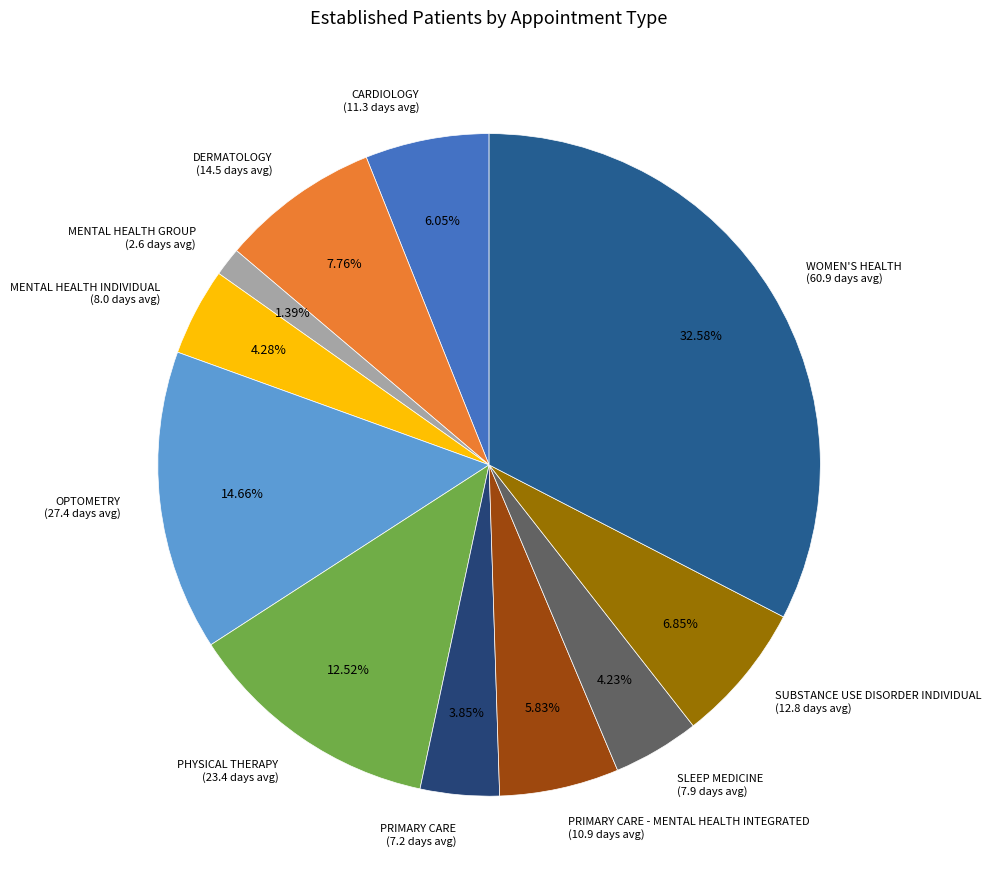

Is there any slice that represents more than half of the pie?

No